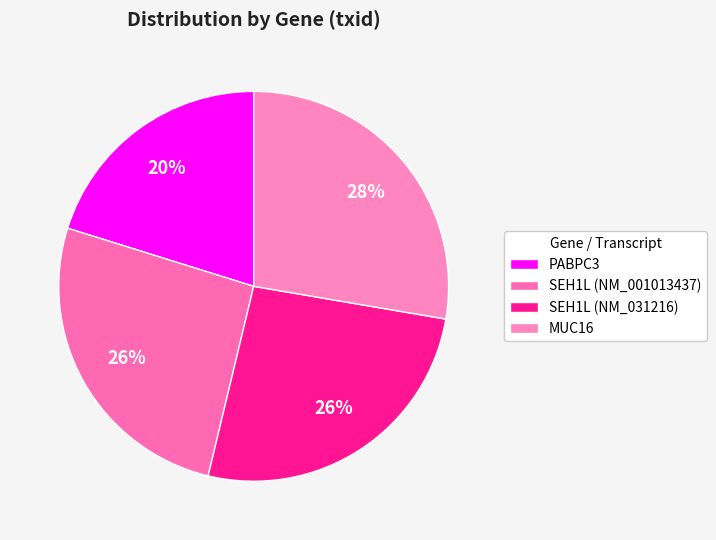

What percentage is NOT represented by SEH1L (NM_031216)?

73.9%